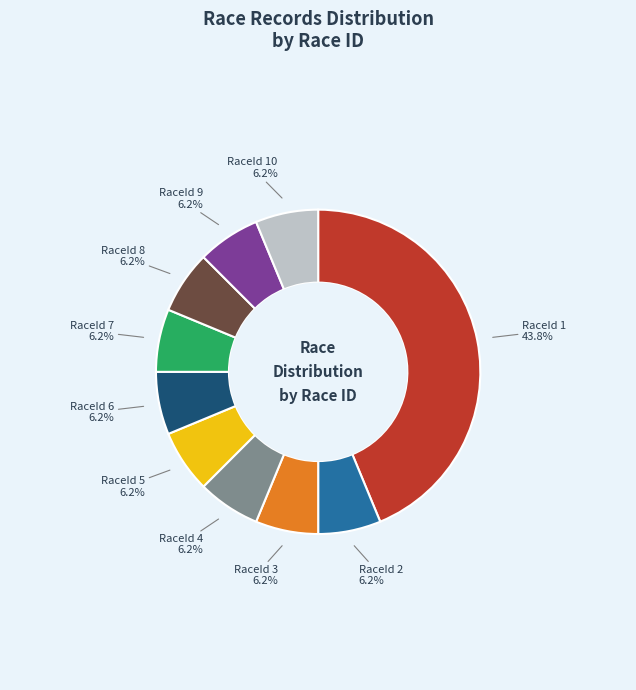

How many segments does this pie chart have?

10